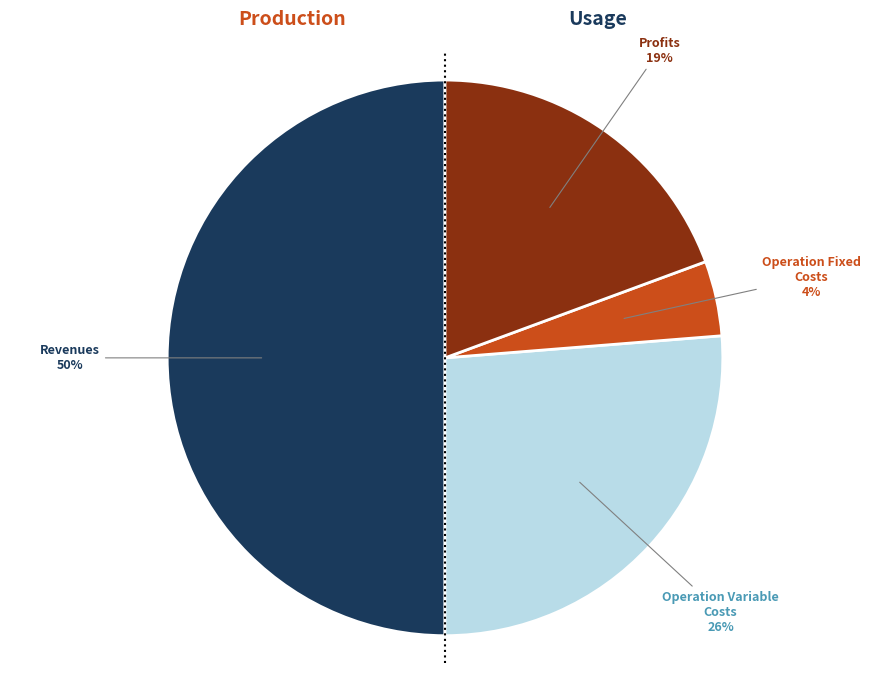

To the nearest percent, what is the average slice percentage?

25%